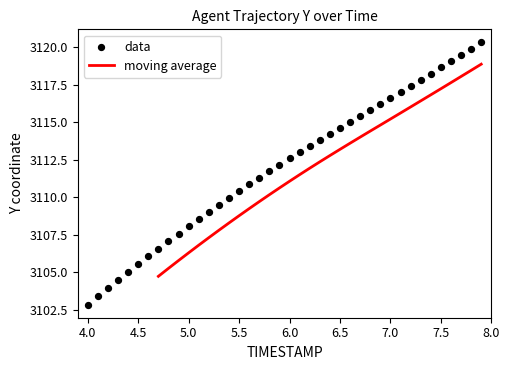

What is the change in value from 5.6 to 7.4?

+7.4